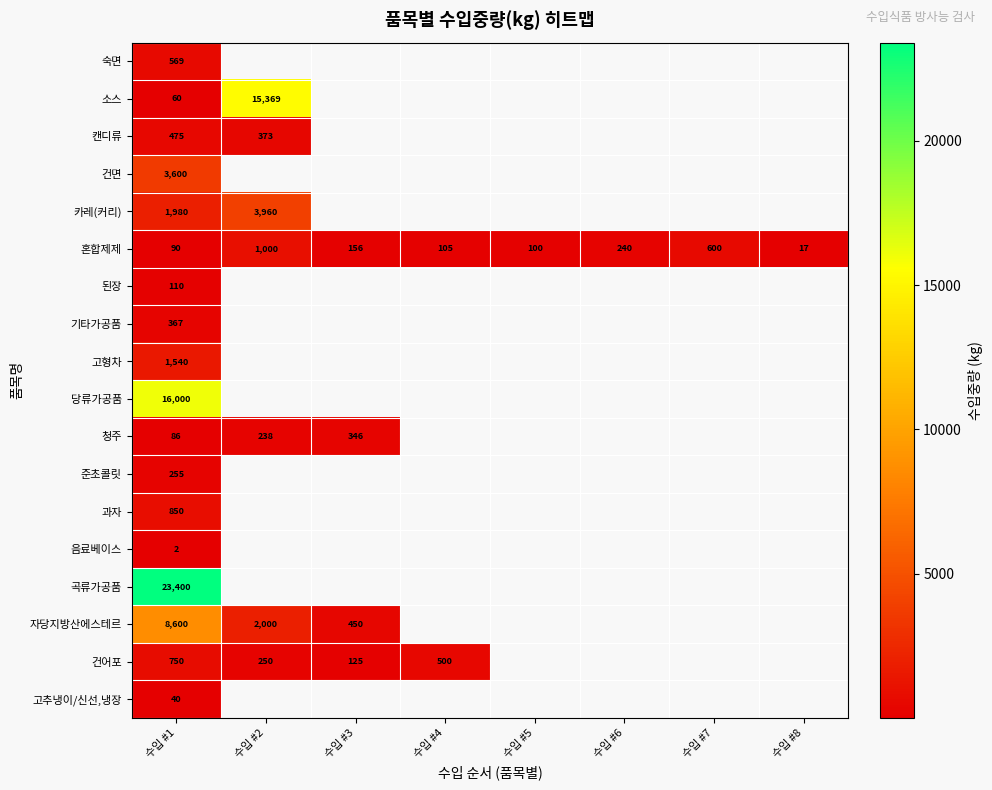

What is the sum of the 혼합제제 values at 수입 #5 and 수입 #7?

700